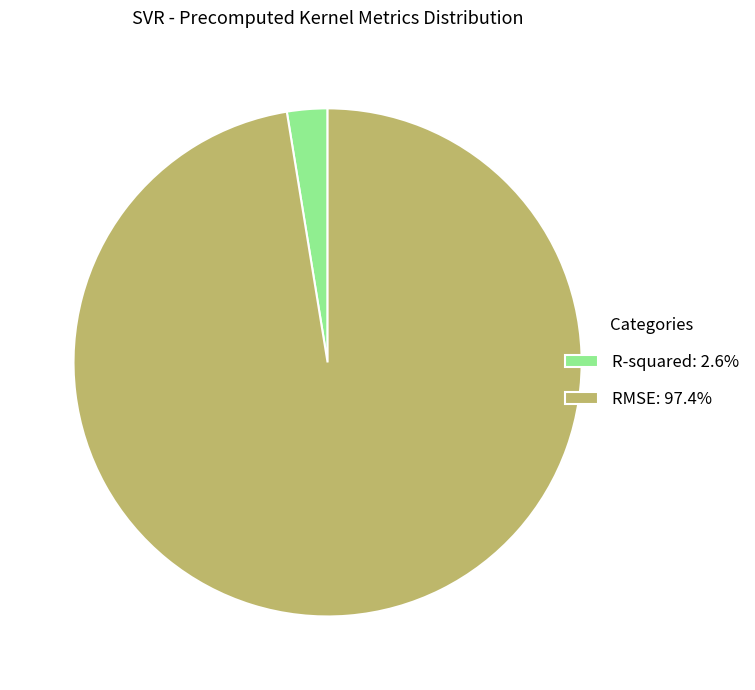

How many slices are in this pie chart?

2